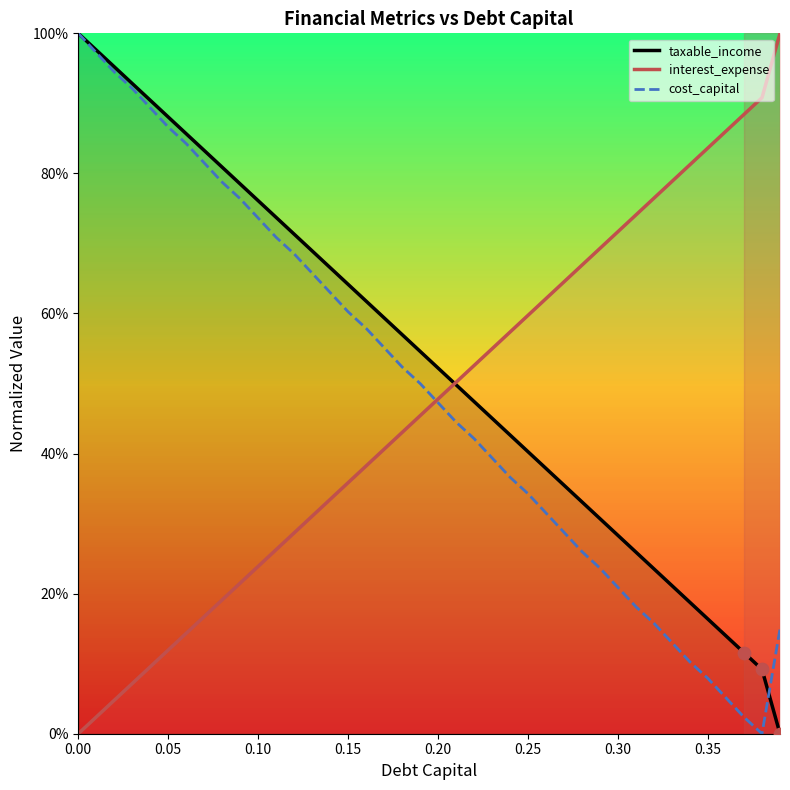

What are all the series names shown in the legend?

taxable_income, interest_expense, cost_capital